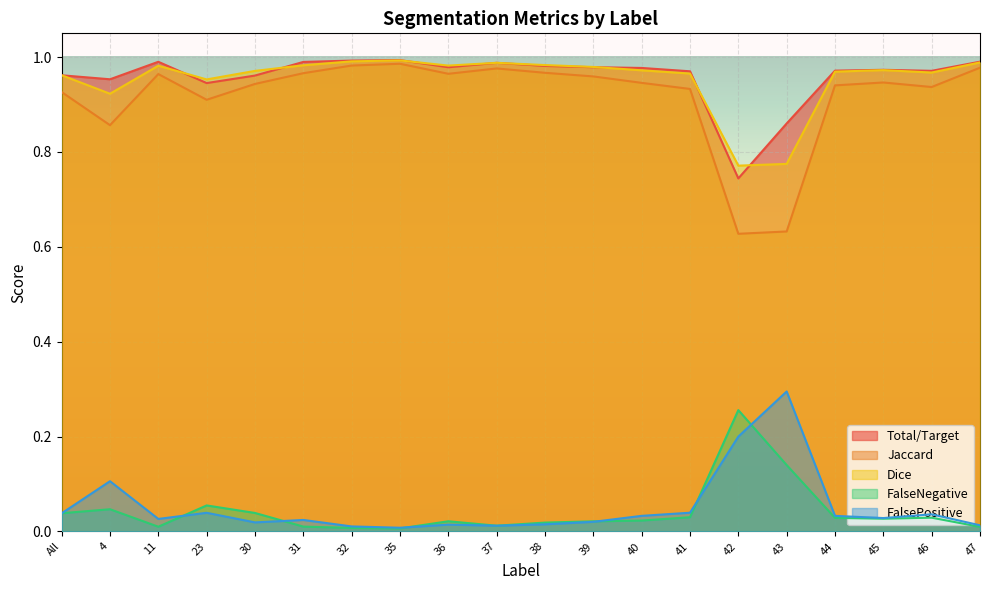

What are all the series names shown in the legend?

Total/Target, Jaccard, Dice, FalseNegative, FalsePositive